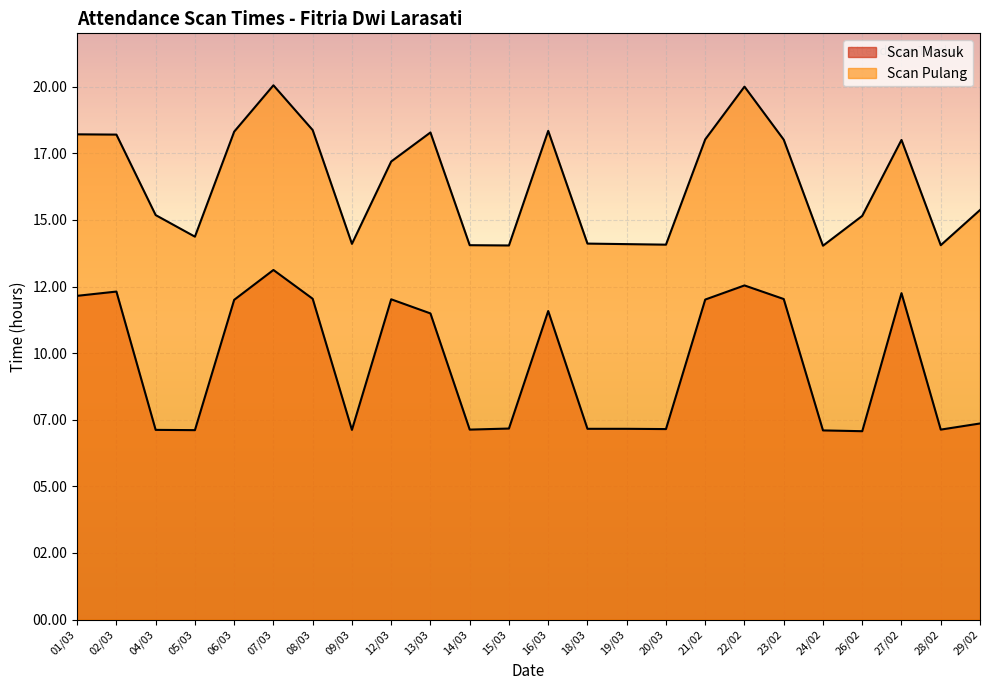

True or false: Scan Masuk and Scan Pulang cross at least once.

False